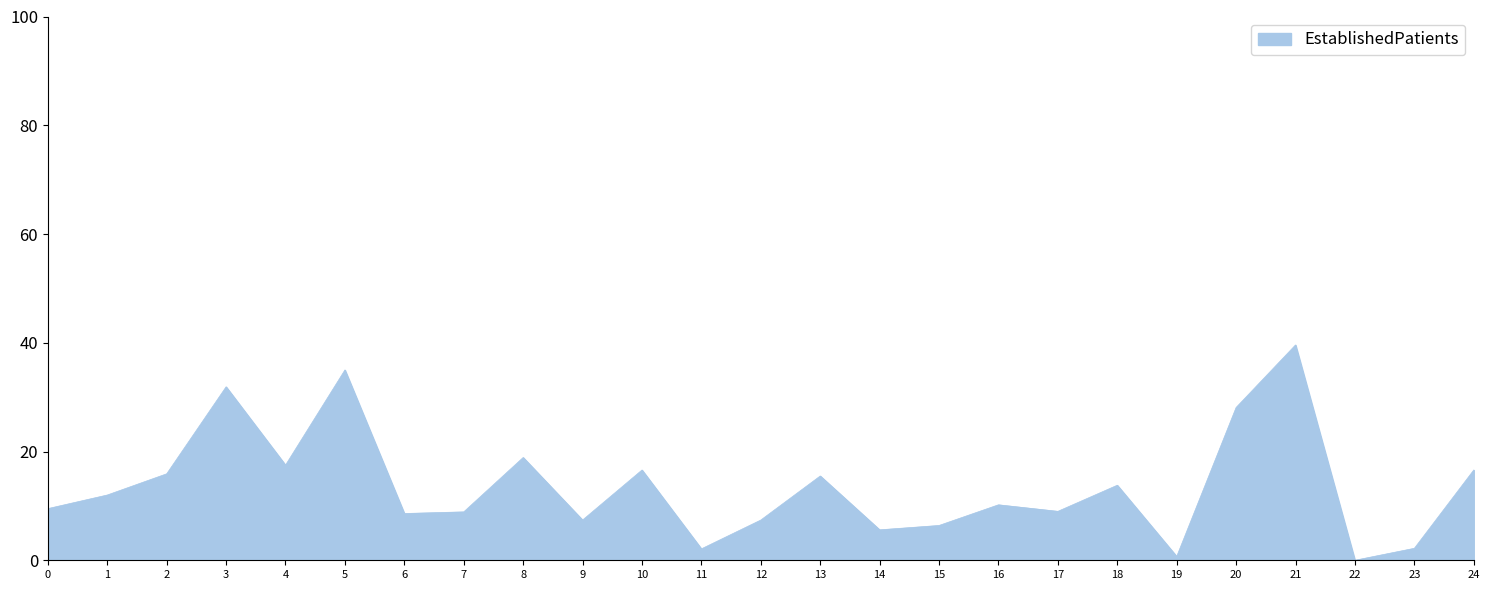

Approximately how many times larger is the value at 20 compared to 0?

3.0